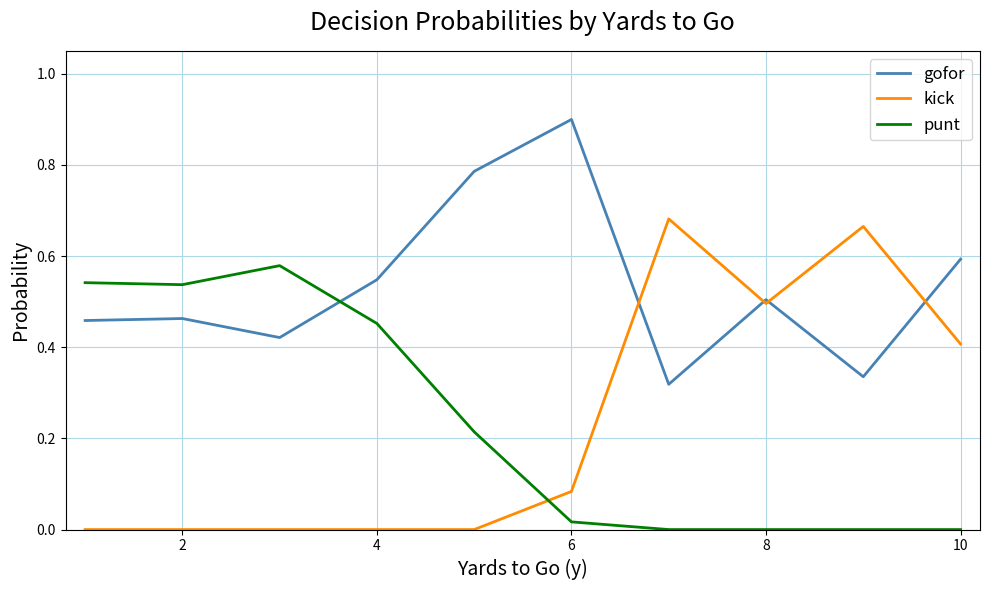

Rank the series by their maximum value, from lowest to highest.

punt, kick, gofor